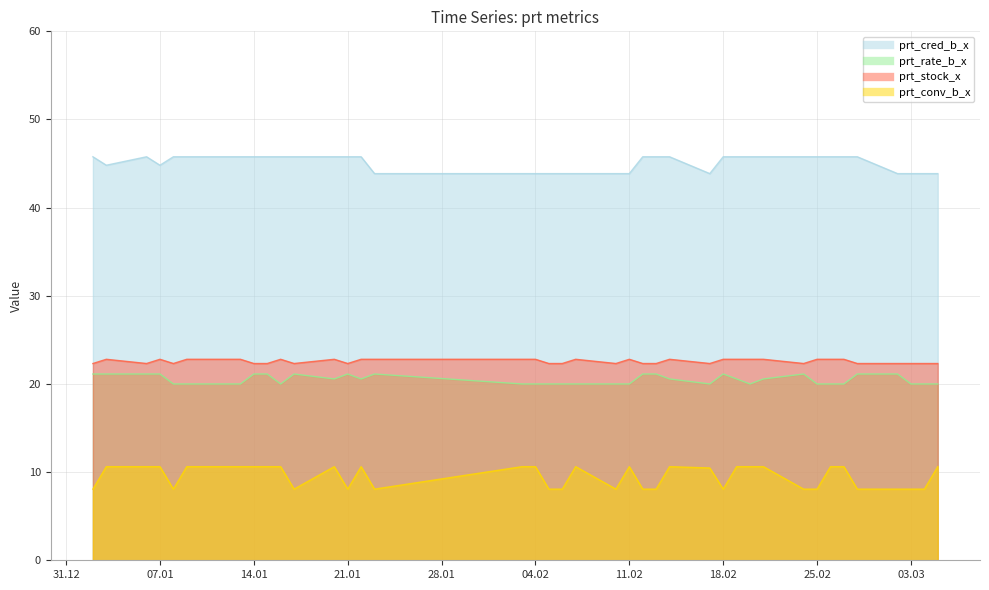

What is the sum of all prt_cred_b_x values?

1804.1